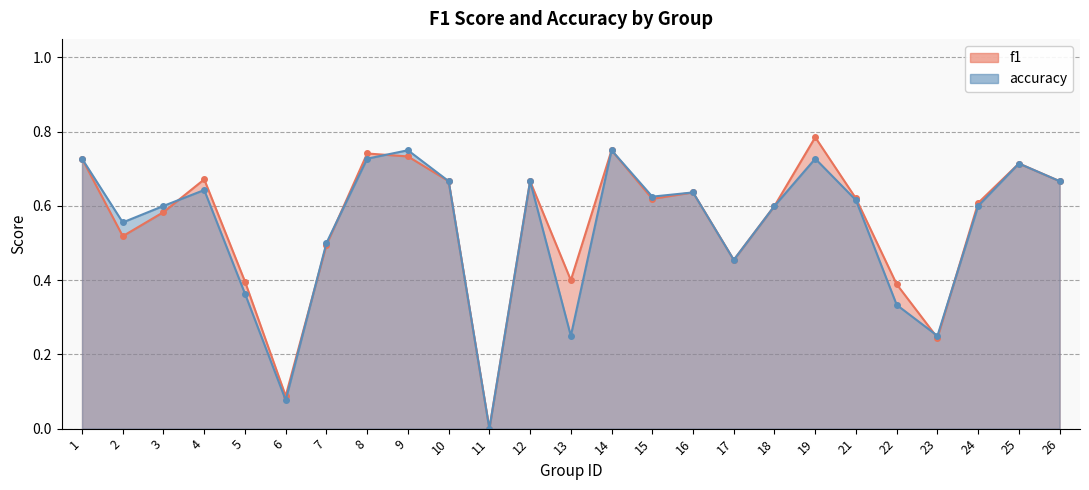

Reading left to right, extract all data points from this chart.

f1: 1=0.7	2=0.5	3=0.6	4=0.7	5=0.4	6=0.1	7=0.5	8=0.7	9=0.7	10=0.7	11=0.0	12=0.7	13=0.4	14=0.8	15=0.6	16=0.6	17=0.5	18=0.6	19=0.8	21=0.6	22=0.4	23=0.2	24=0.6	25=0.7	26=0.7
accuracy: 1=0.7	2=0.6	3=0.6	4=0.6	5=0.4	6=0.1	7=0.5	8=0.7	9=0.8	10=0.7	11=0.0	12=0.7	13=0.2	14=0.8	15=0.6	16=0.6	17=0.5	18=0.6	19=0.7	21=0.6	22=0.3	23=0.2	24=0.6	25=0.7	26=0.7